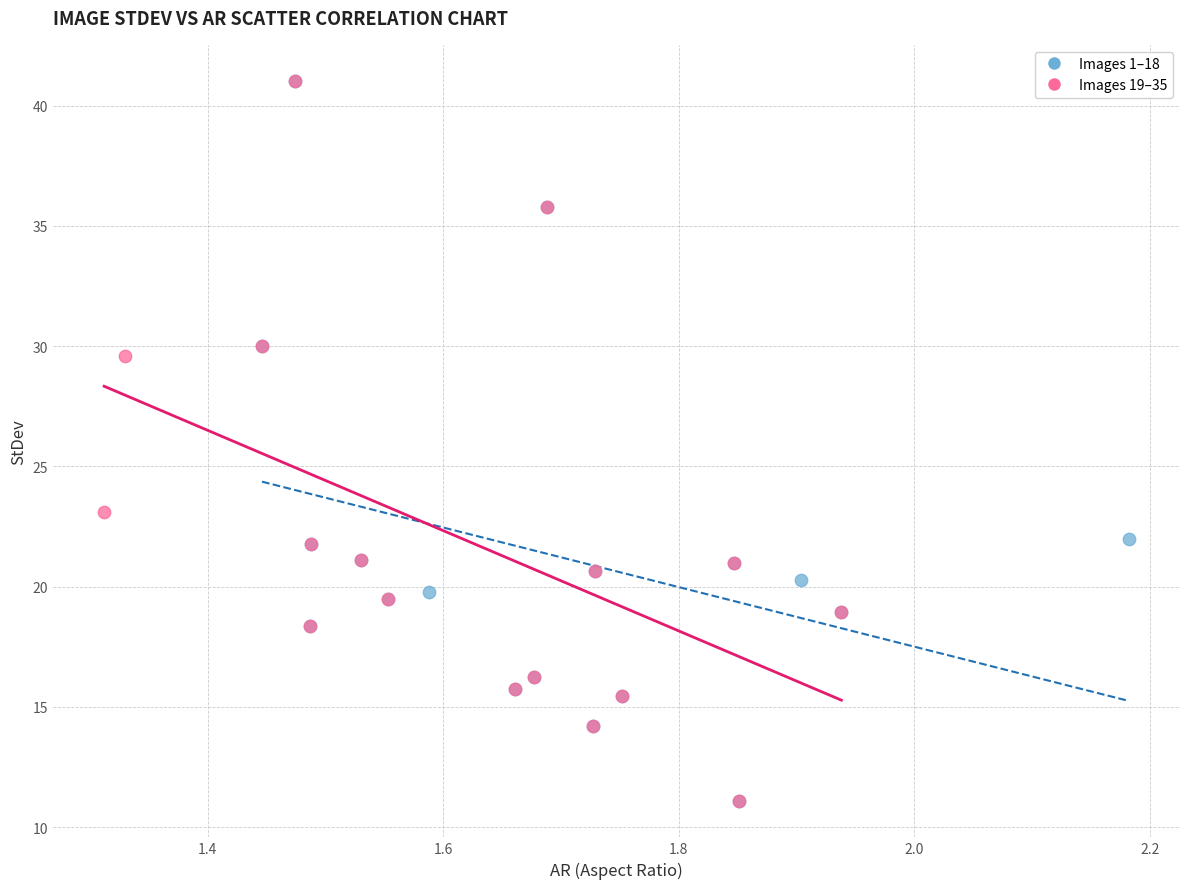

What are all the series names shown in the legend?

Images 1–18, Images 19–35